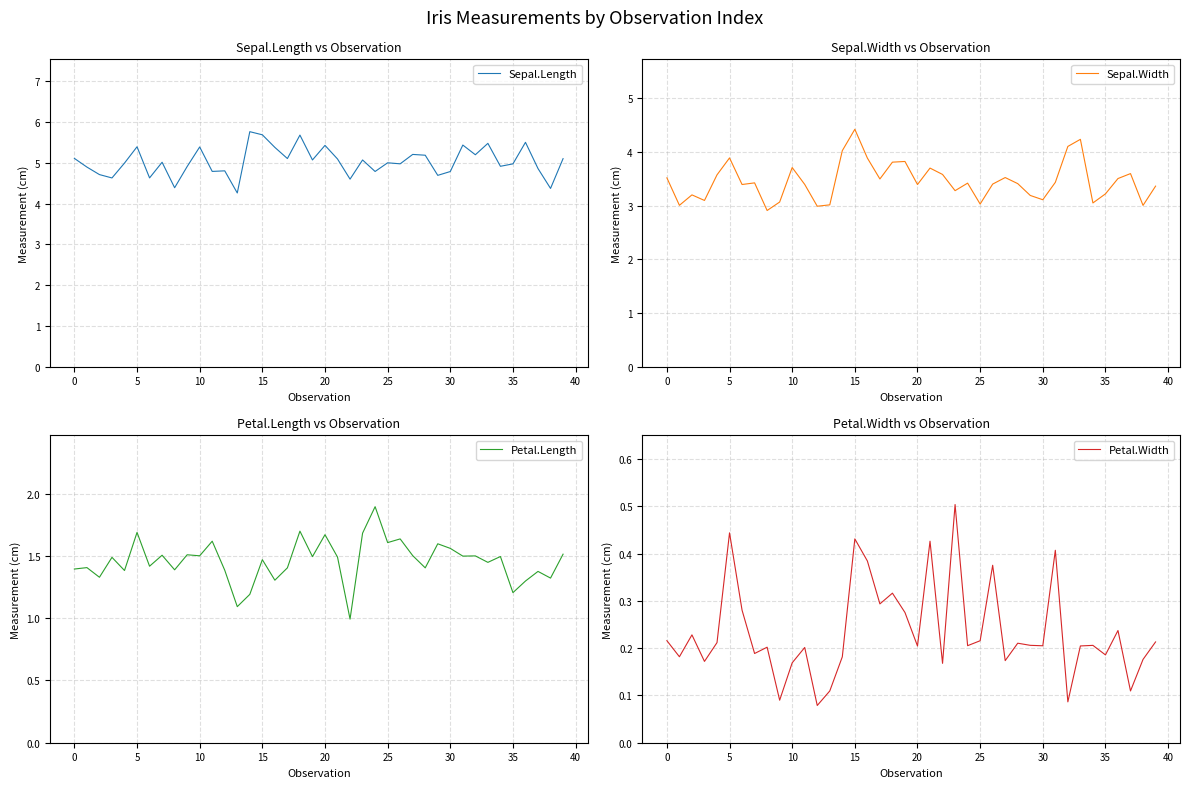

Is it true that Petal.Length equals 2.4 at 32?

False